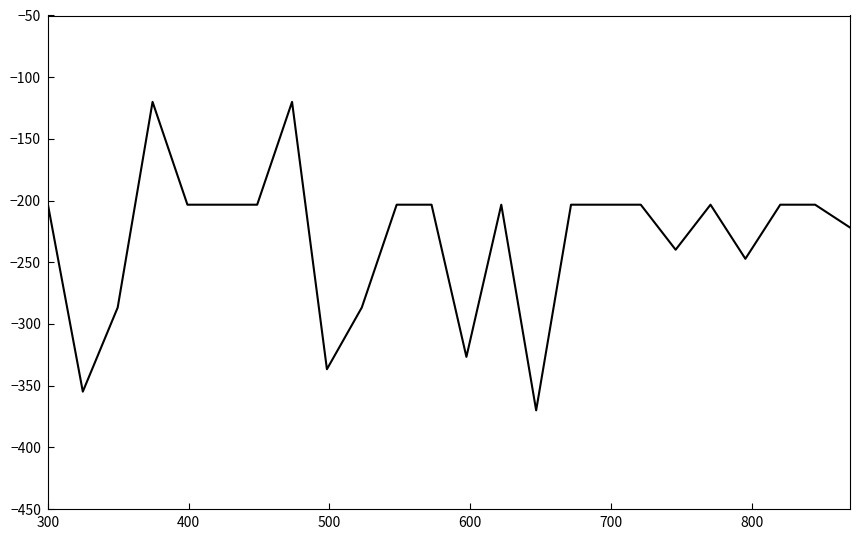

What is the greatest value displayed?

-120.0